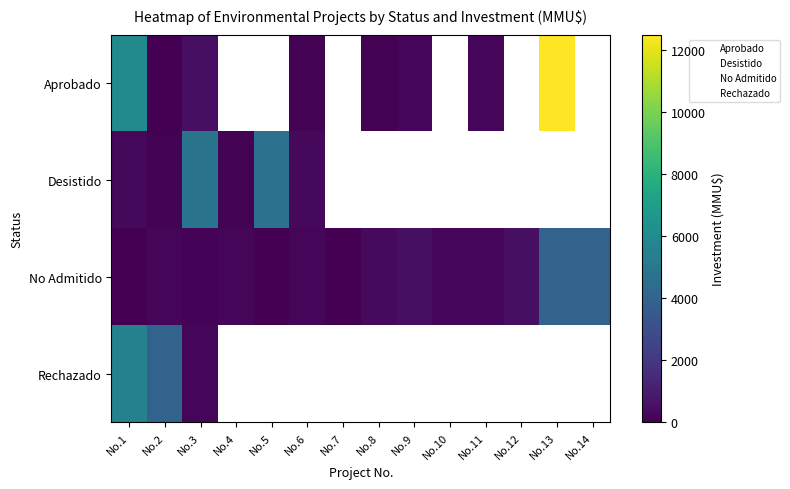

Which has a higher value, No.5 or No.8?

No.5